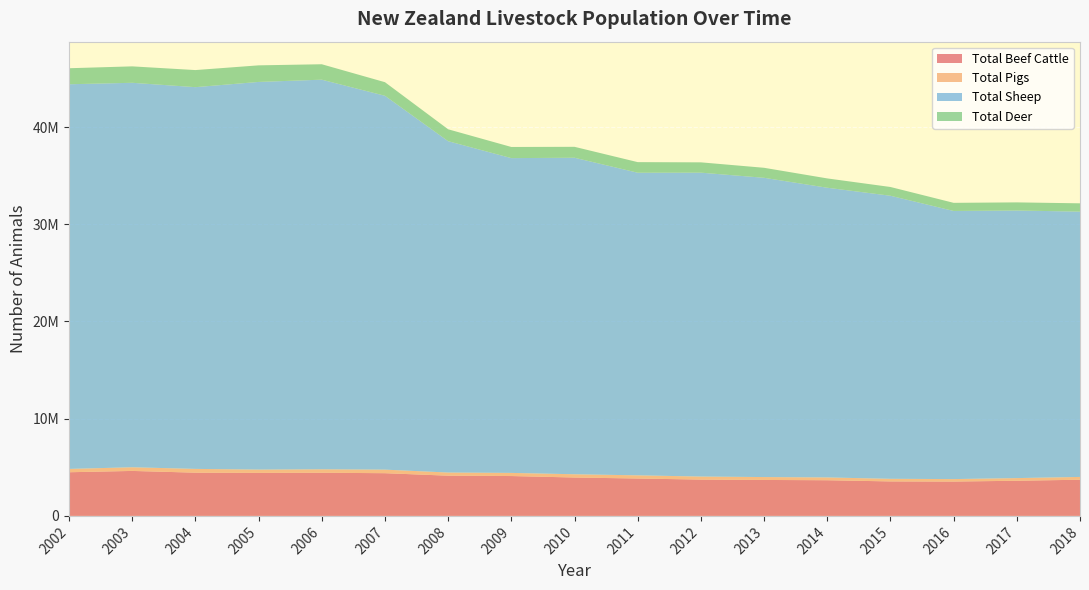

Reading right to left, extract all data points from this chart.

Total Beef Cattle: 2018=3721262	2017=3616091	2016=3533054	2015=3547228	2014=3669862	2013=3698522	2012=3734412	2011=3846414	2010=3948520	2009=4100718	2008=4136872	2007=4393617	2006=4439136	2005=4423626	2004=4447400	2003=4626617	2002=4491281
Total Pigs: 2018=287051	2017=273860	2016=254607	2015=268300	2014=286971	2013=297724	2012=313703	2011=326788	2010=335114	2009=322788	2008=324594	2007=366671	2006=355501	2005=341465	2004=388640	2003=377249	2002=342015
Total Sheep: 2018=27295749	2017=27526537	2016=27583673	2015=29120827	2014=29803402	2013=30786761	2012=31262715	2011=31132329	2010=32562612	2009=32383589	2008=34087864	2007=38460477	2006=40081594	2005=39879668	2004=39271137	2003=39552113	2002=39571837
Total Deer: 2018=851424	2017=836337	2016=834608	2015=900100	2014=958219	2013=1028382	2012=1060694	2011=1088533	2010=1122695	2009=1145858	2008=1223324	2007=1396023	2006=1586918	2005=1705084	2004=1756888	2003=1689444	2002=1647938